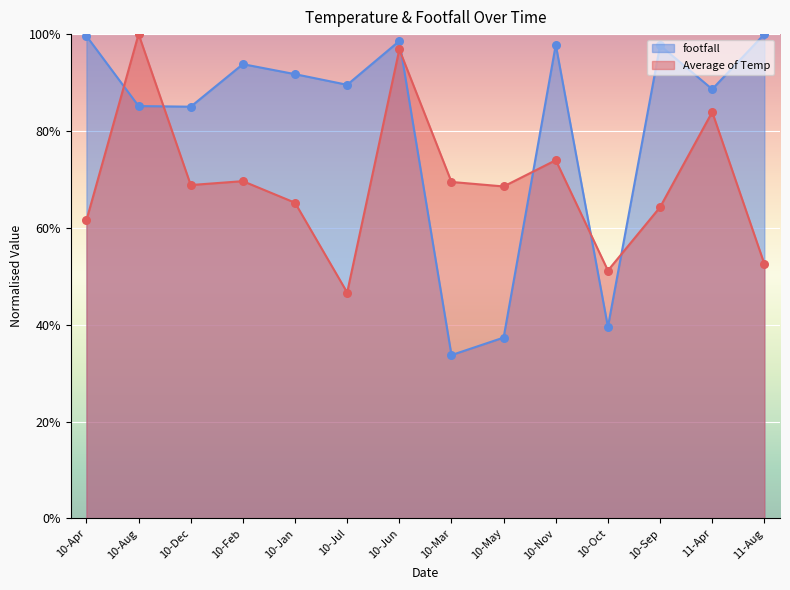

Which series has the largest total across all categories?

footfall